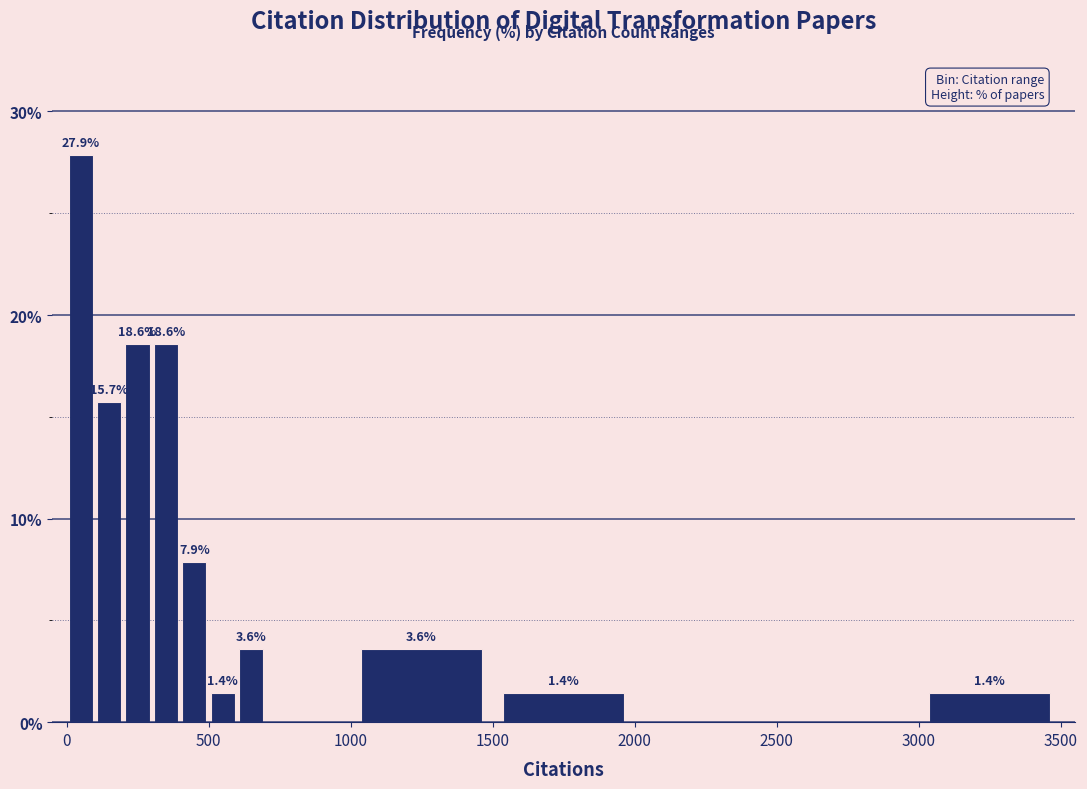

Around what value on the x-axis is the tallest bar? Give the approximate position of its centre, as read against the axis.

50